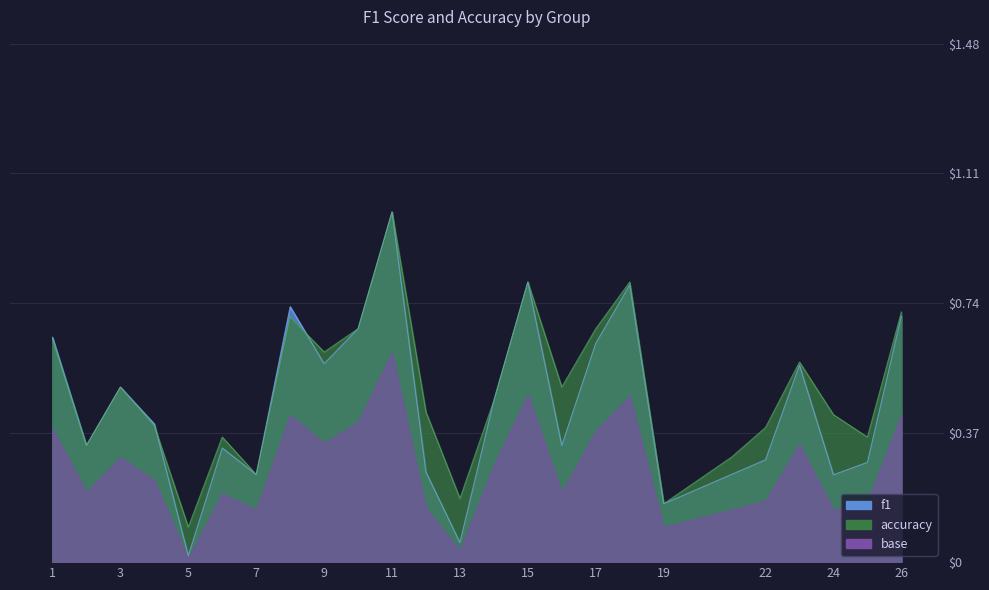

What is the value of the f1 point at the 6th from the left?

0.3